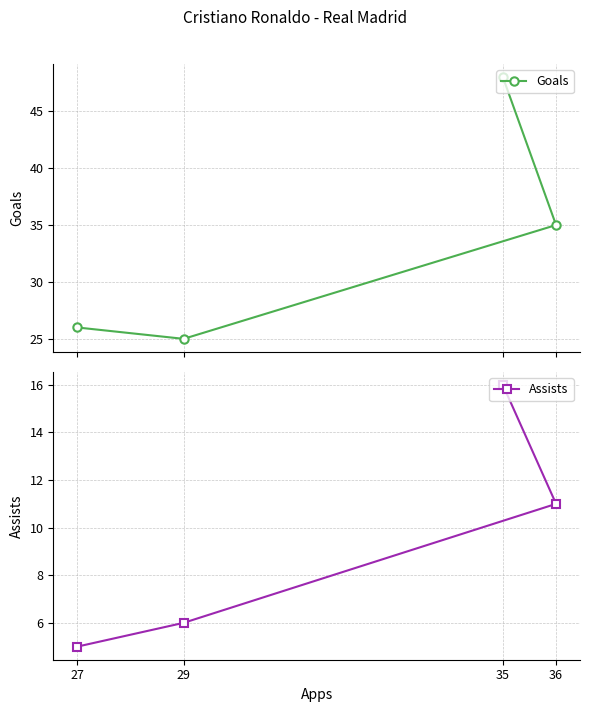

What is the highest value of the Goals series?

48